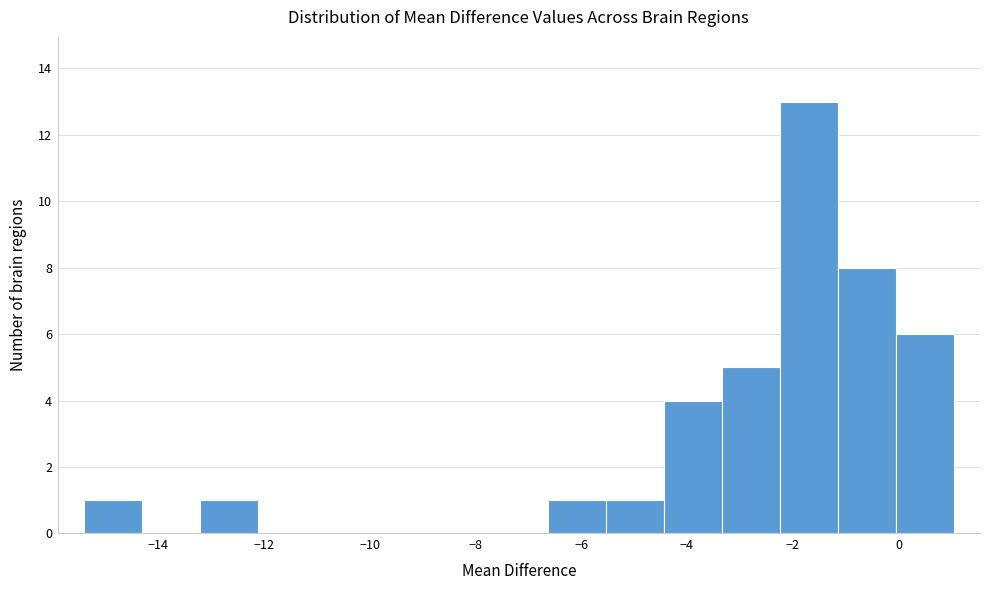

Reading left to right, transcribe this chart: for each bar, give the range it covers on the x-axis and its height. Neither the bar edges nor the heights are printed on the chart, so give them approximately, as read against the axes.

-15.4 to -14.4: 1
-14.4 to -13.2: 0
-13.2 to -12.2: 1
-12.2 to -11.0: 0
-11.0 to -10.0: 0
-10.0 to -8.8: 0
-8.8 to -7.8: 0
-7.8 to -6.6: 0
-6.6 to -5.6: 1
-5.6 to -4.4: 1
-4.4 to -3.4: 4
-3.4 to -2.2: 5
-2.2 to -1.2: 13
-1.2 to 0.0: 8
0.0 to 1.0: 6